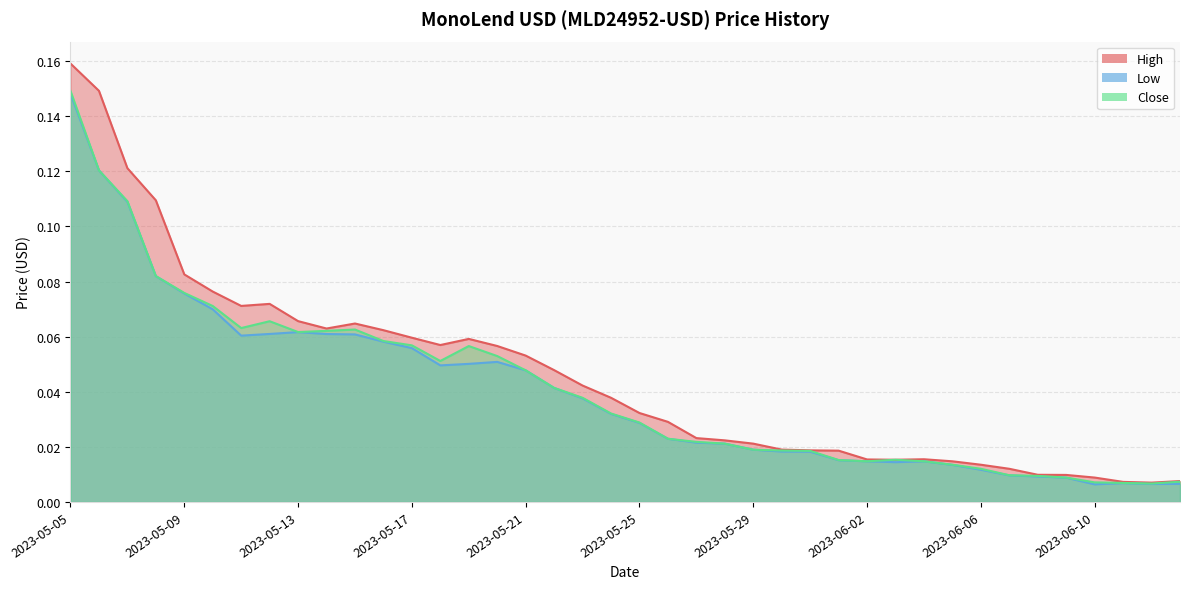

Reading left to right, what are all the values shown in this chart?

High: 0.2	0.1	0.1	0.1	0.1	0.1	0.1	0.1	0.1	0.1	0.1	0.1	0.1	0.1	0.1	0.1	0.1	0.0	0.0	0.0	0.0	0.0	0.0	0.0	0.0	0.0	0.0	0.0	0.0	0.0	0.0	0.0	0.0	0.0	0.0	0.0	0.0	0.0	0.0	0.0
Low: 0.1	0.1	0.1	0.1	0.1	0.1	0.1	0.1	0.1	0.1	0.1	0.1	0.1	0.0	0.1	0.1	0.0	0.0	0.0	0.0	0.0	0.0	0.0	0.0	0.0	0.0	0.0	0.0	0.0	0.0	0.0	0.0	0.0	0.0	0.0	0.0	0.0	0.0	0.0	0.0
Close: 0.1	0.1	0.1	0.1	0.1	0.1	0.1	0.1	0.1	0.1	0.1	0.1	0.1	0.1	0.1	0.1	0.0	0.0	0.0	0.0	0.0	0.0	0.0	0.0	0.0	0.0	0.0	0.0	0.0	0.0	0.0	0.0	0.0	0.0	0.0	0.0	0.0	0.0	0.0	0.0